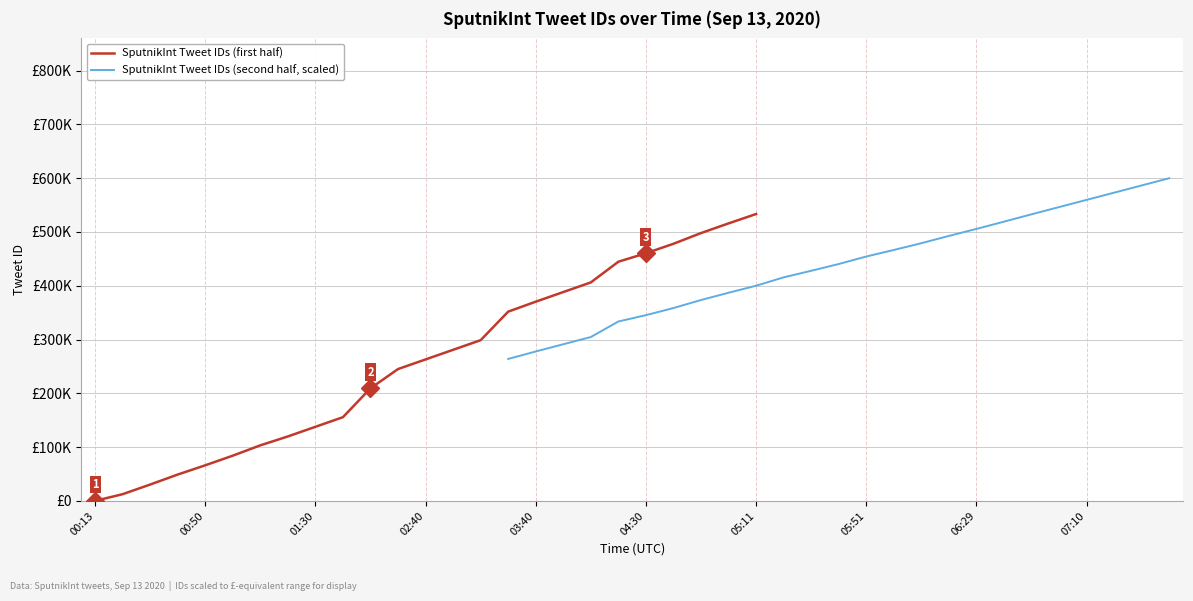

Is the value of SputnikInt Tweet IDs (second half, scaled) at 05:51 greater than the value of SputnikInt Tweet IDs (first half) at 01:30?

Yes